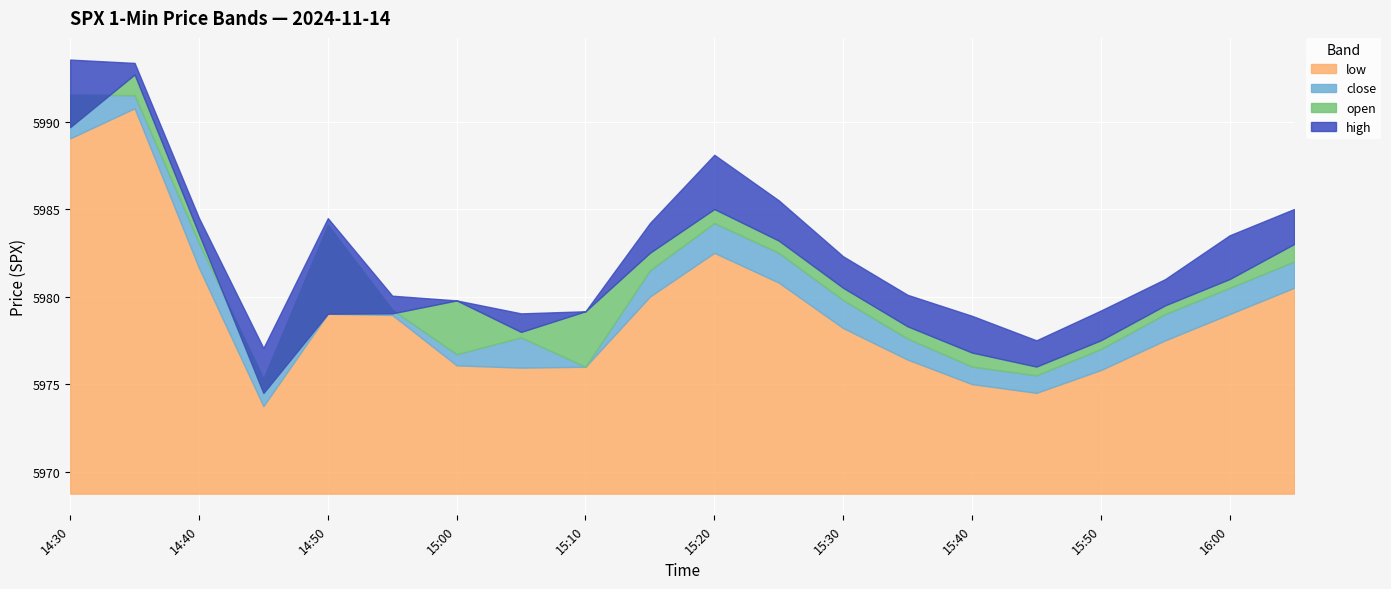

Reading left to right, list all the values displayed in this chart.

high: 14:30=5993.5	14:35=5993.4	14:40=5984.5	14:45=5977.1	14:50=5984.5	14:55=5980.1	15:00=5979.8	15:05=5979.0	15:10=5979.2	15:15=5984.2	15:20=5988.1	15:25=5985.5	15:30=5982.3	15:35=5980.1	15:40=5978.9	15:45=5977.5	15:50=5979.2	15:55=5981.0	16:00=5983.5	16:05=5985.0
open: 14:30=5989.7	14:35=5992.7	14:40=5983.6	14:45=5974.5	14:50=5979.0	14:55=5979.0	15:00=5979.8	15:05=5978.0	15:10=5979.2	15:15=5982.5	15:20=5985.0	15:25=5983.2	15:30=5980.5	15:35=5978.3	15:40=5976.8	15:45=5976.0	15:50=5977.5	15:55=5979.5	16:00=5981.0	16:05=5983.0
close: 14:30=5991.5	14:35=5991.5	14:40=5983.1	14:45=5975.3	14:50=5984.1	14:55=5979.2	15:00=5976.7	15:05=5977.7	15:10=5976.0	15:15=5981.5	15:20=5984.2	15:25=5982.5	15:30=5979.8	15:35=5977.6	15:40=5976.0	15:45=5975.5	15:50=5977.0	15:55=5979.0	16:00=5980.5	16:05=5982.0
low: 14:30=5989.0	14:35=5990.8	14:40=5981.6	14:45=5973.7	14:50=5979.0	14:55=5978.9	15:00=5976.1	15:05=5975.9	15:10=5976.0	15:15=5980.0	15:20=5982.5	15:25=5980.8	15:30=5978.2	15:35=5976.4	15:40=5975.0	15:45=5974.5	15:50=5975.8	15:55=5977.5	16:00=5979.0	16:05=5980.5